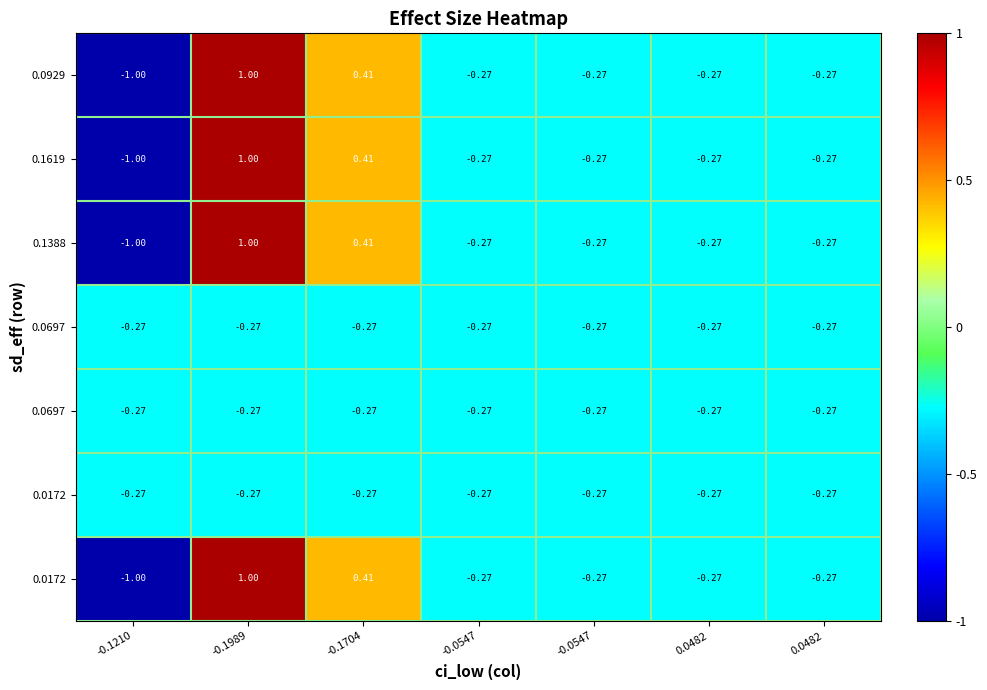

What is the spread (max minus min) of values at -0.1989?

1.3